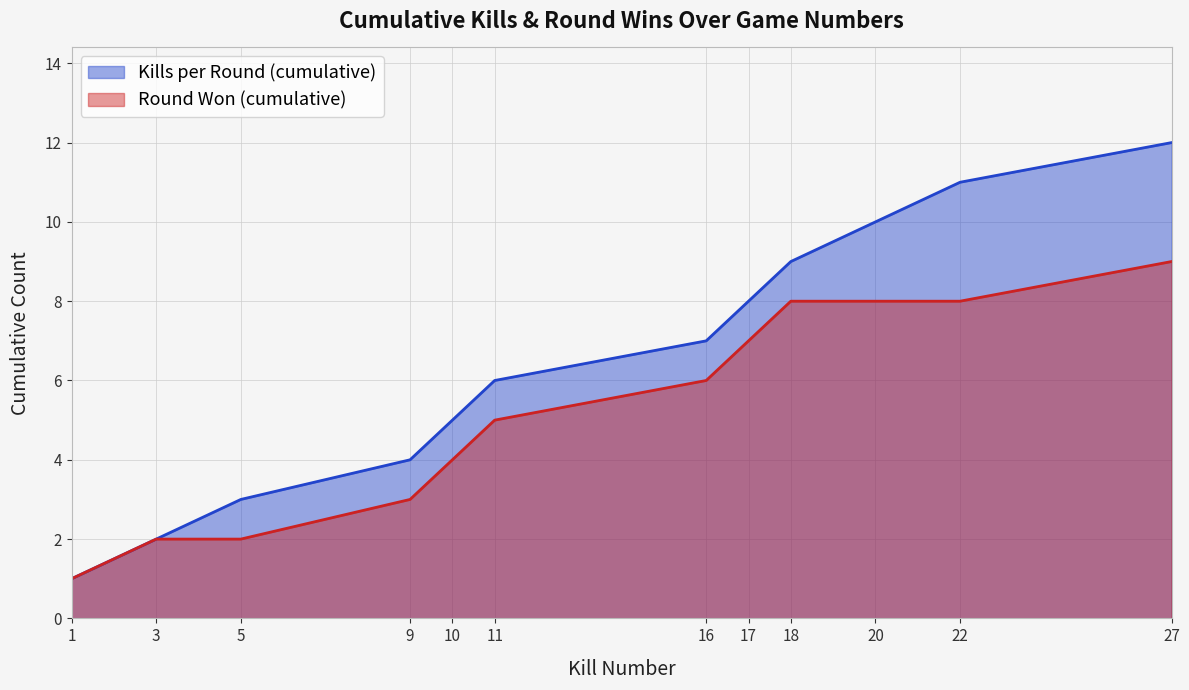

Which has a higher value, 11 or 18?

18